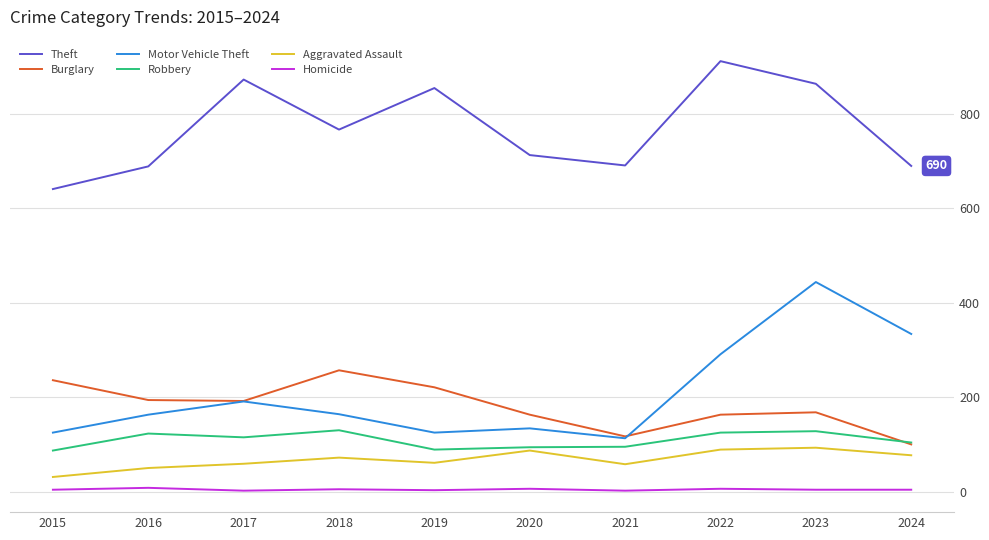

What is the highest value of the Motor Vehicle Theft series?

444